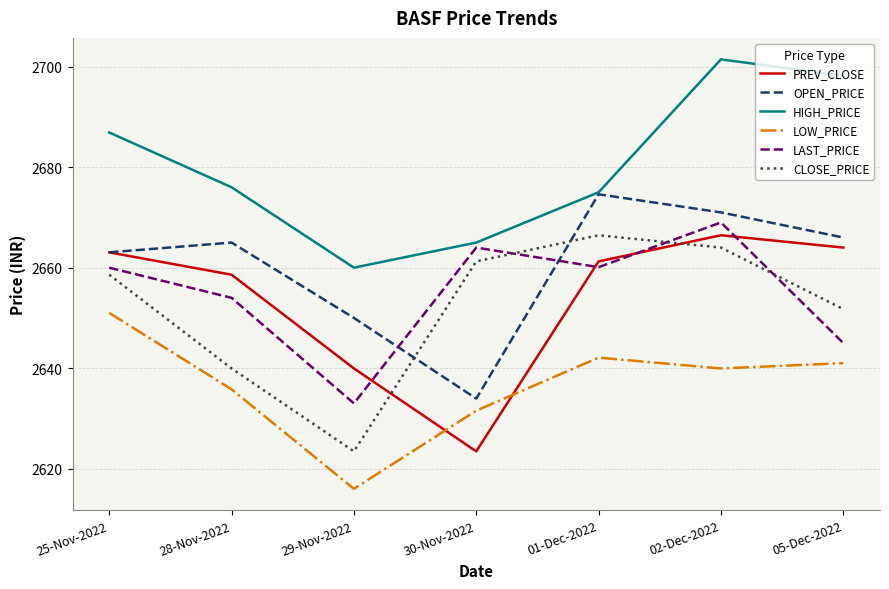

True or false: HIGH_PRICE has a value of 2675.0 at 01-Dec-2022.

True